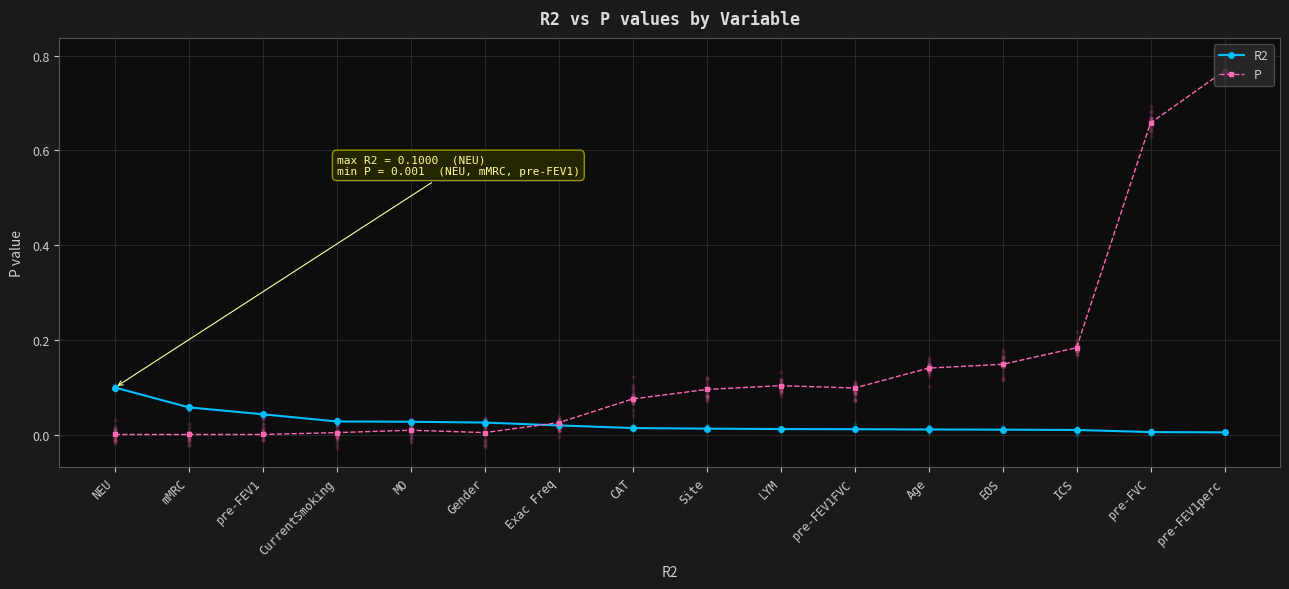

Is the value of R2 at Gender greater than the value of P at Age?

No